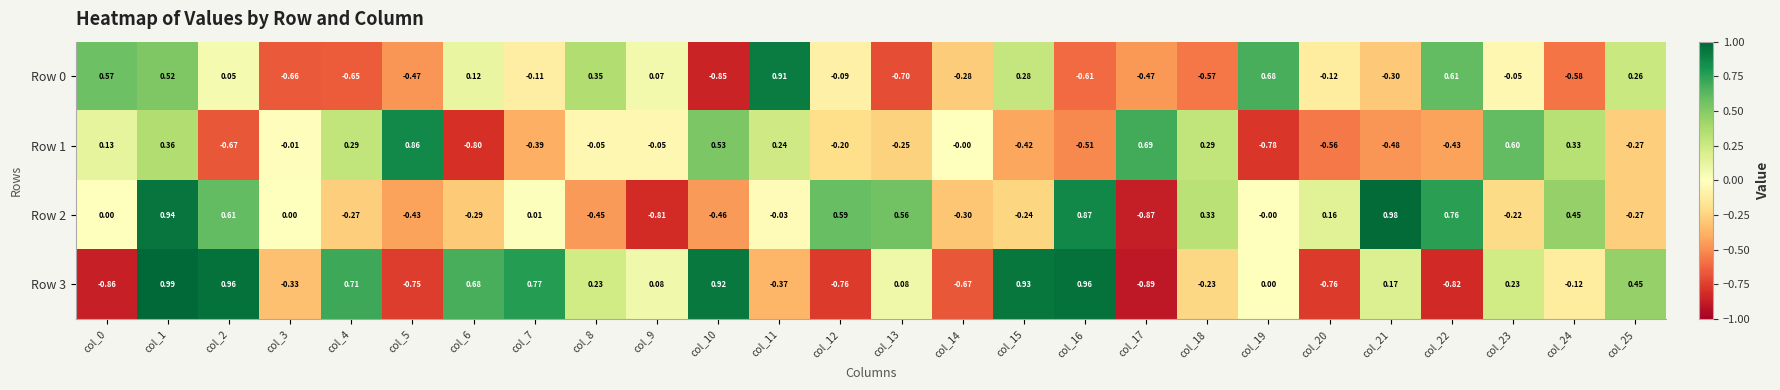

Is the value of Row 3 at col_1 greater than the value of Row 2 at col_3?

Yes